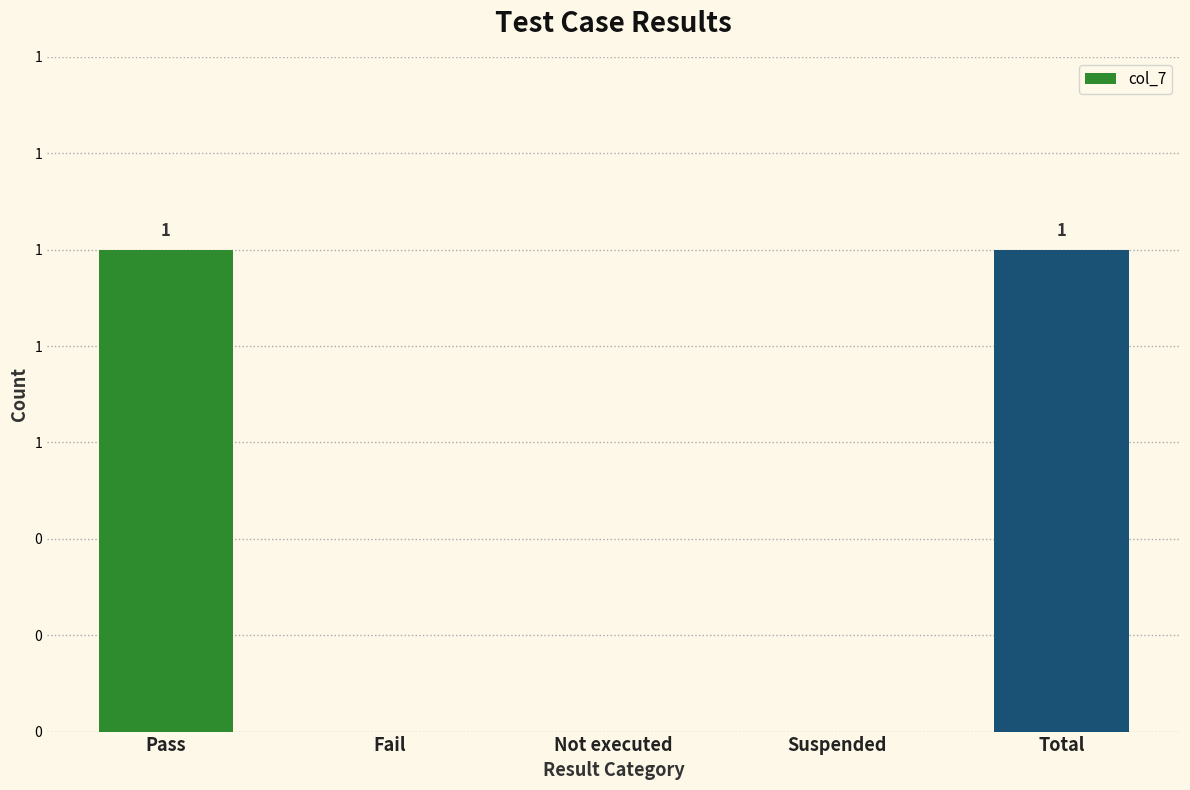

What is the difference between the maximum and minimum values?

1